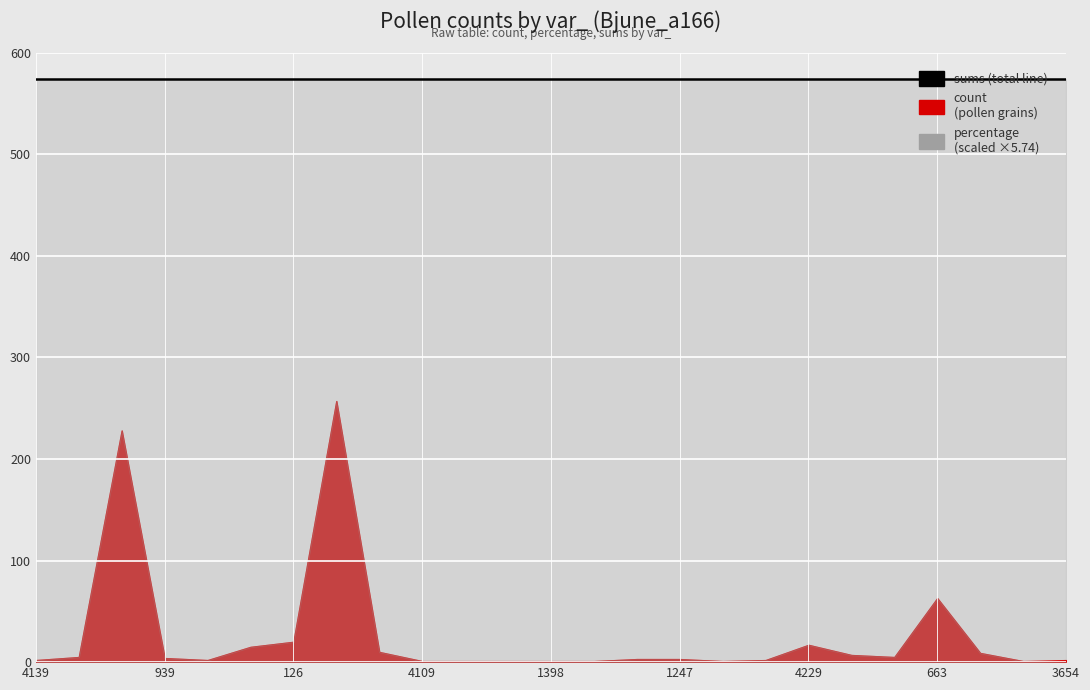

Rank the categories by percentage value from lowest to highest.

3654, 4109, 7, 24, 1398, 2431, 145, 961, 4139, 3518, 2121, 652, 1247, 939, 5, 3448, 3234, 1590, 3598, 941, 4229, 126, 663, 12, 788